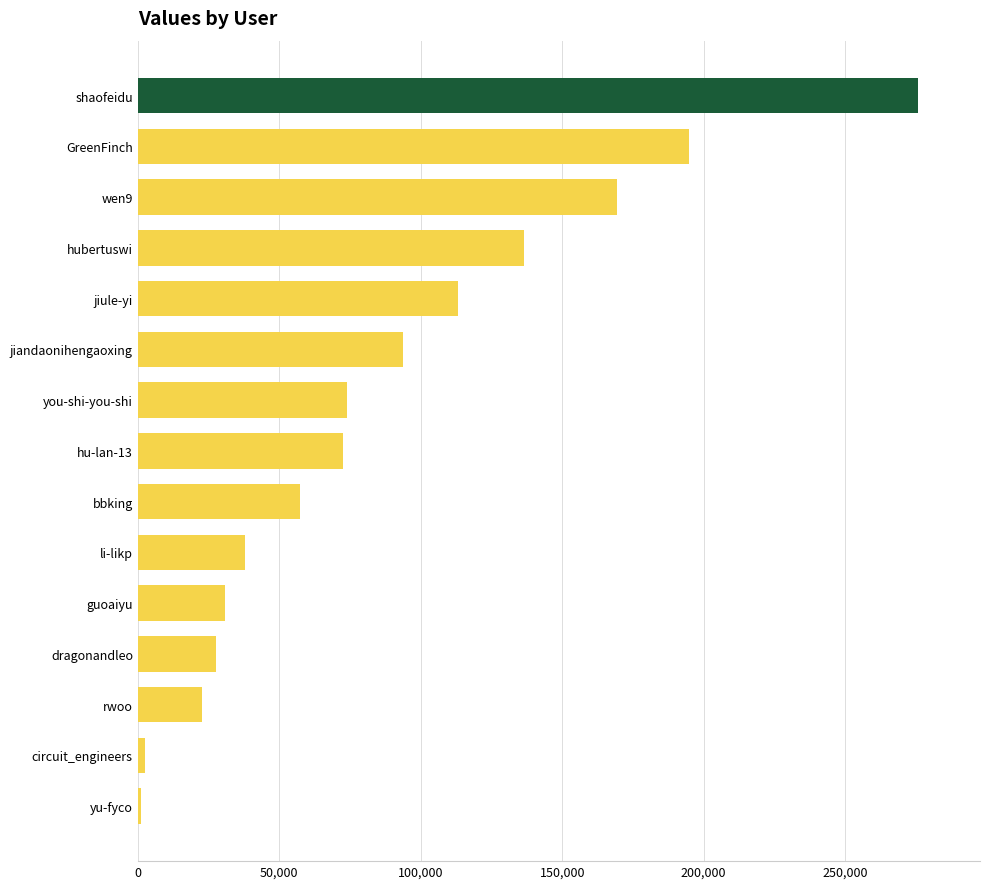

Which has a higher value, bbking or hubertuswi?

hubertuswi